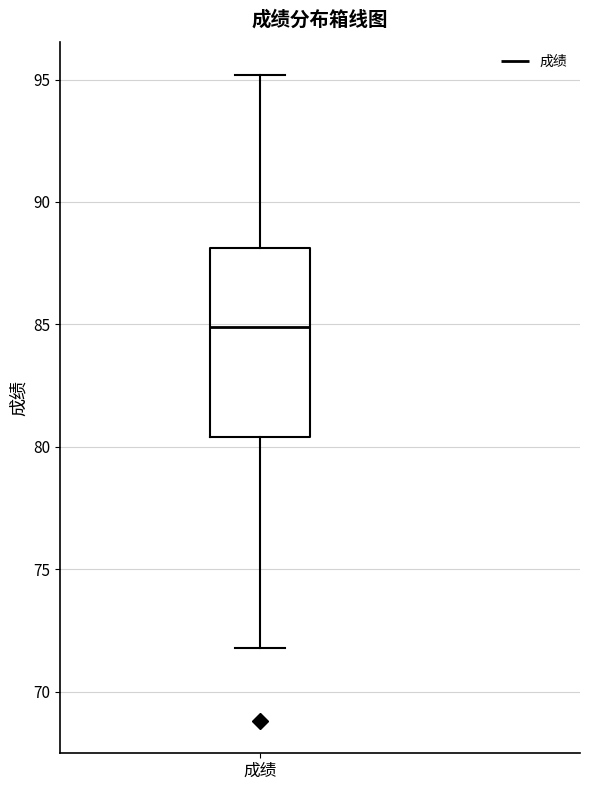

Where is the lower edge of the box for 成绩 on the y-axis? The values are not printed on the chart, so give them approximately, as read against the axis.

80.5